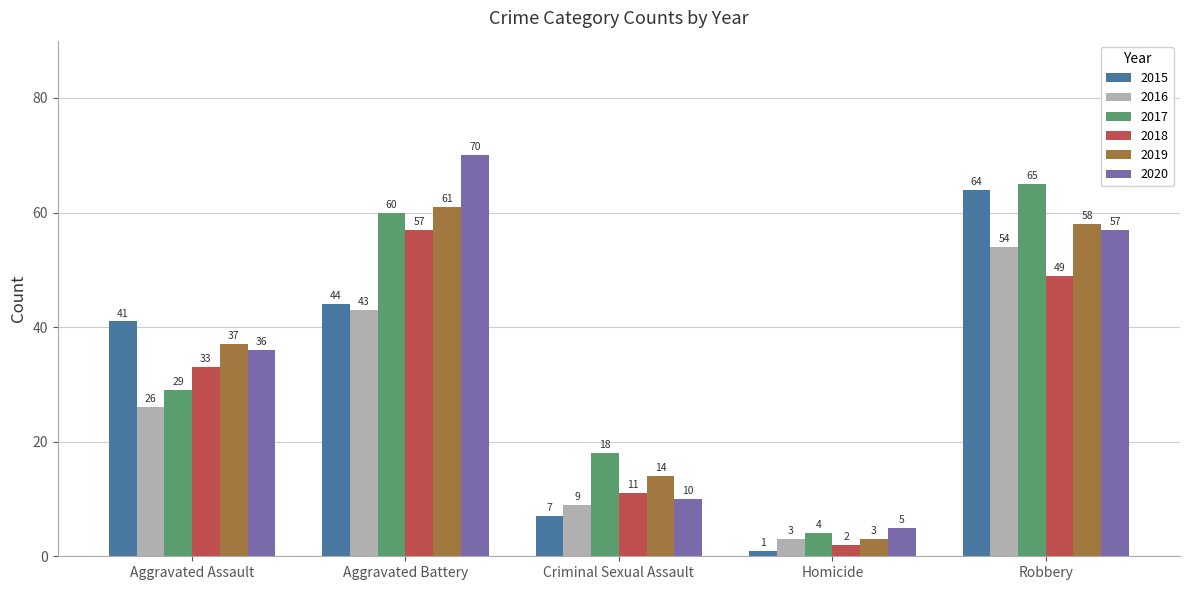

What is the sum of all 2017 values?

176